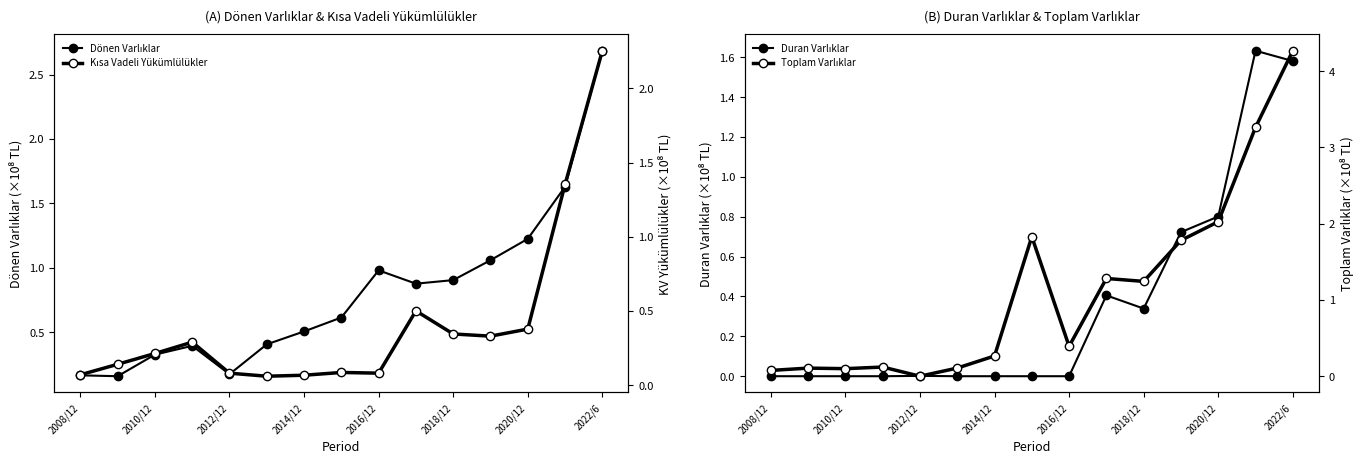

Does the chart display data point markers on the line(s)?

Yes